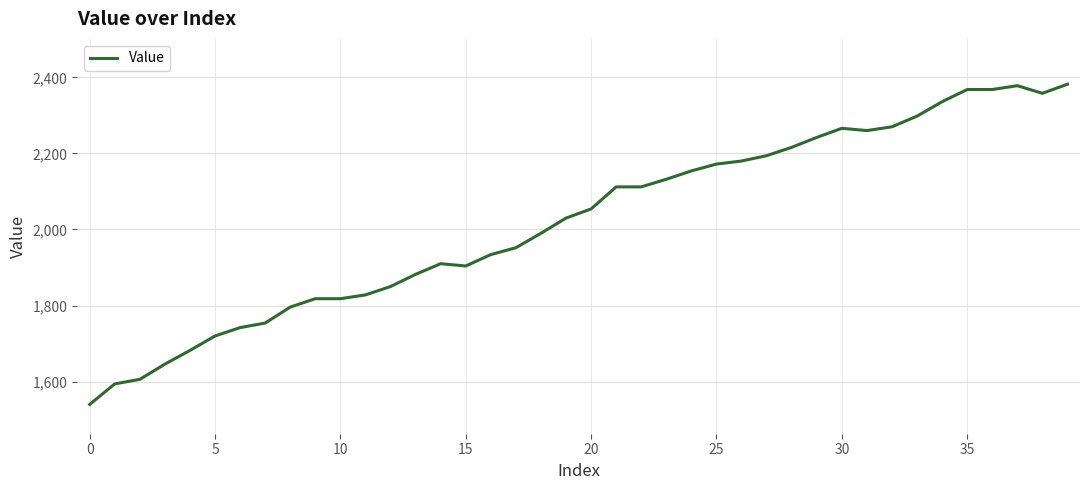

What is the greatest value displayed?

2382